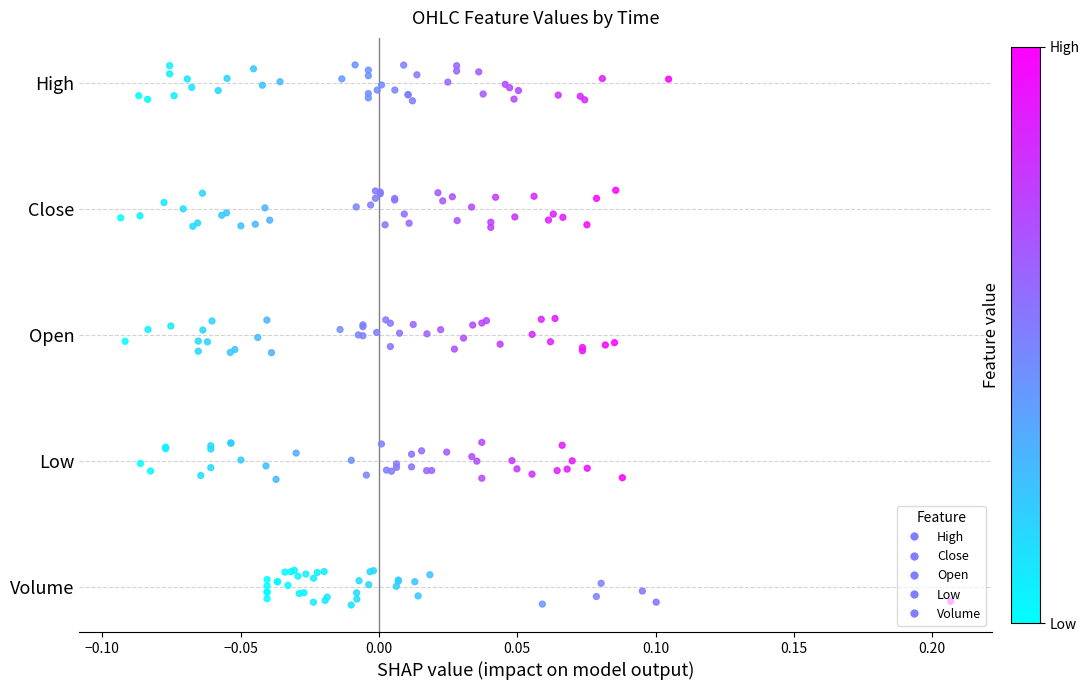

What are all the series names shown in the legend?

High, Close, Open, Low, Volume